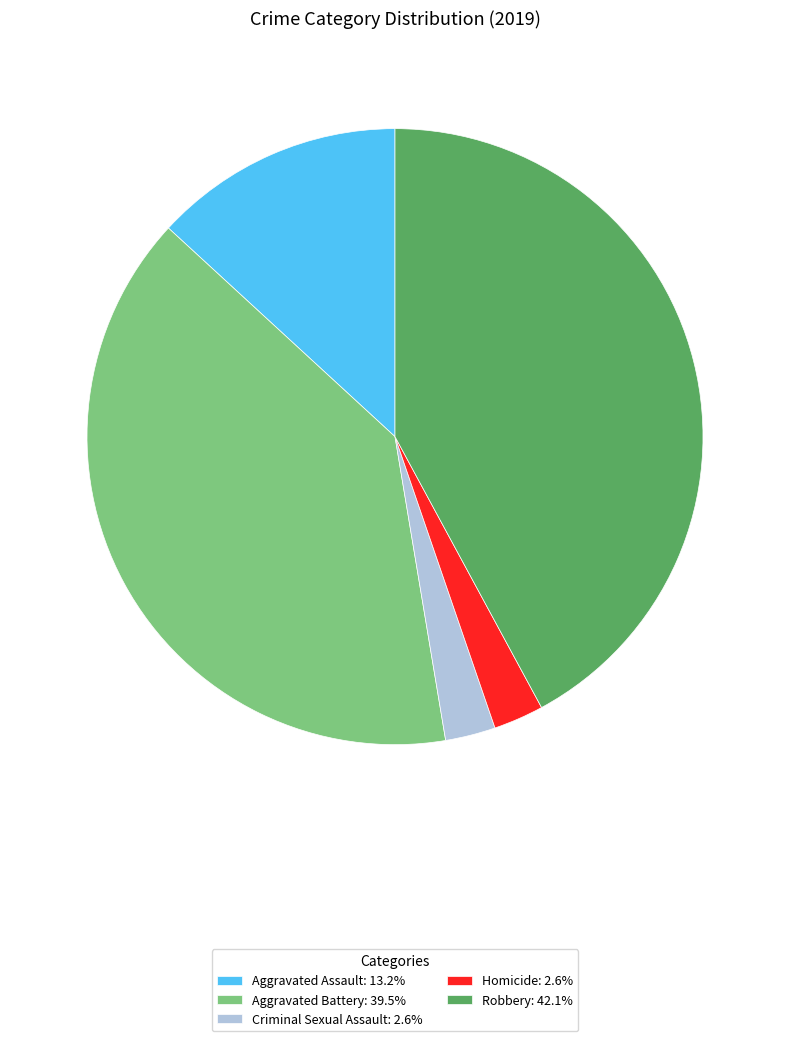

Which slice is the largest?

Robbery